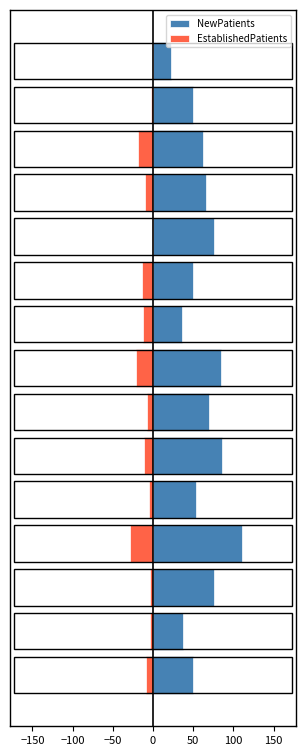

What is the total value across all series at 50?

74.4